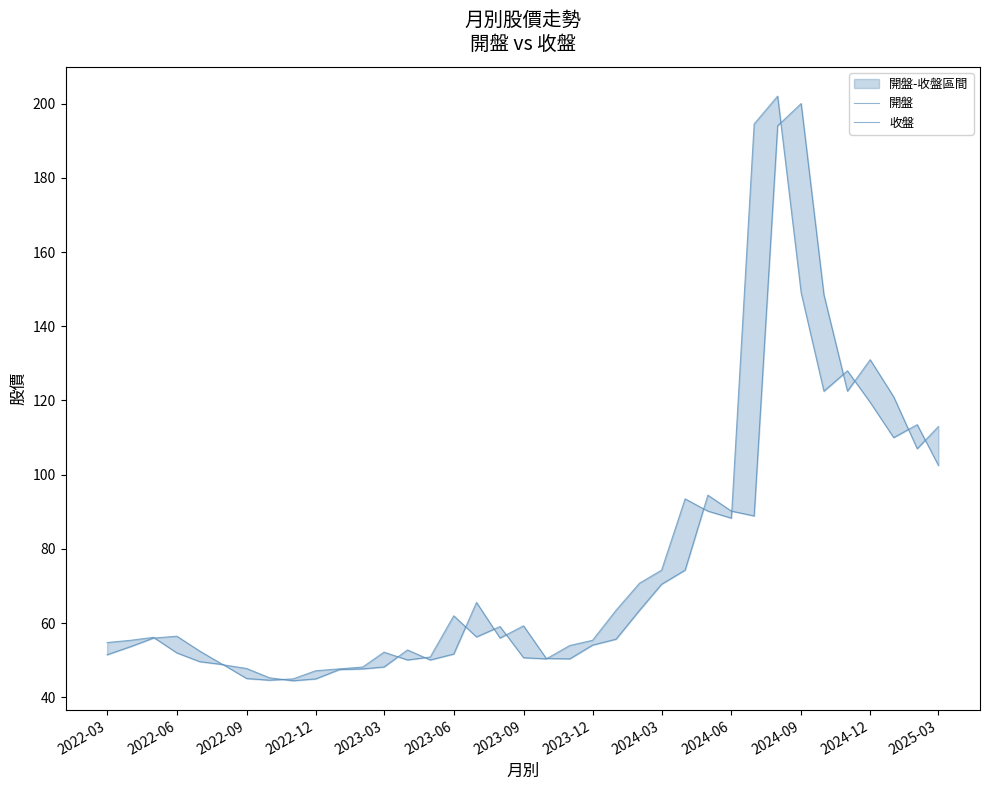

In 收盤, how many points are lower than both neighbors (excluding endpoints)?

7